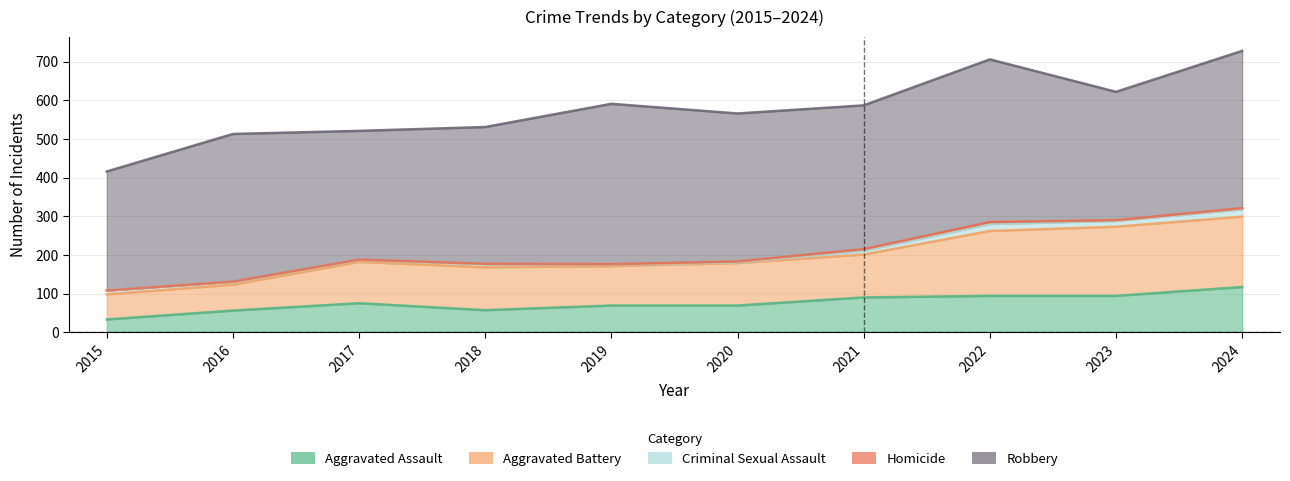

True or false: Aggravated Assault has a value of 15 at 2018.

False